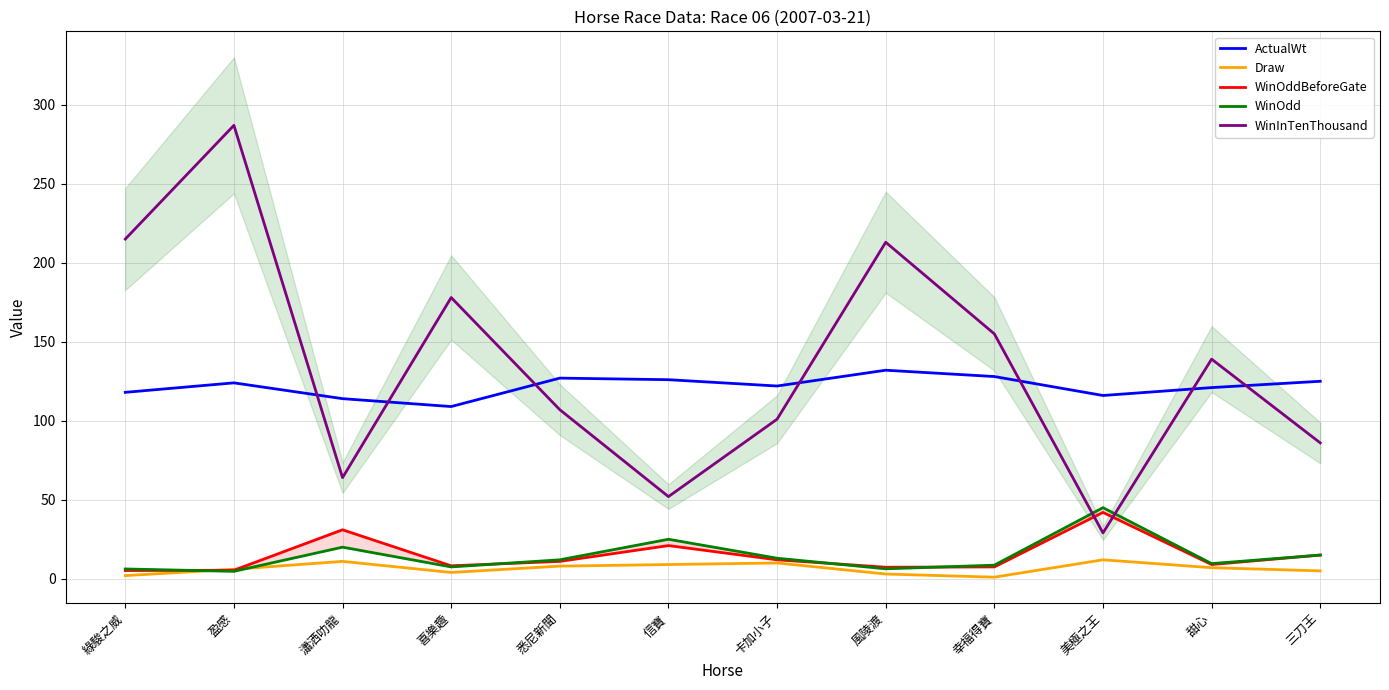

How many categories are shown in the chart?

12